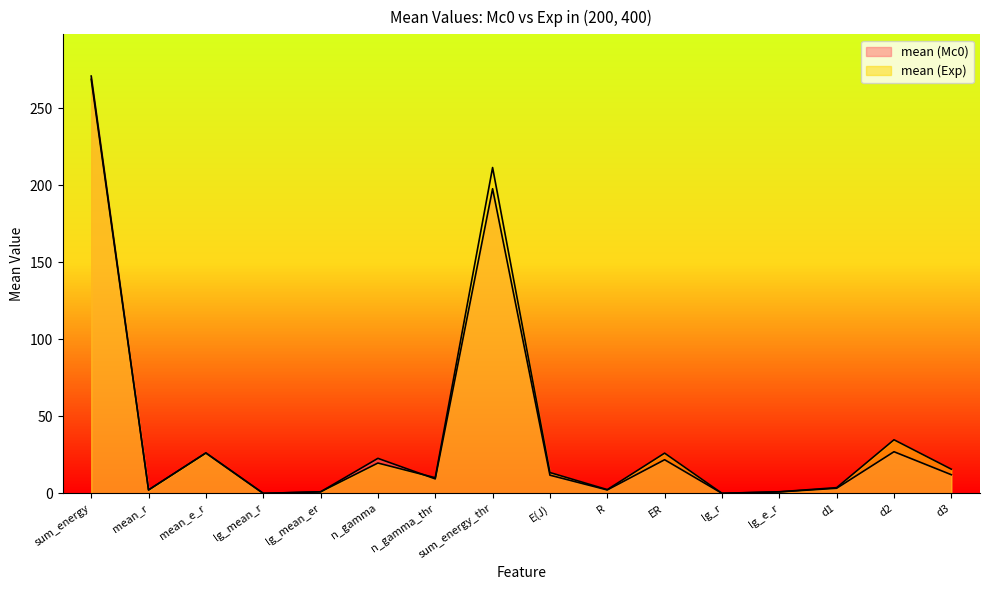

What is the sum of all mean (Mc0) values?

610.9